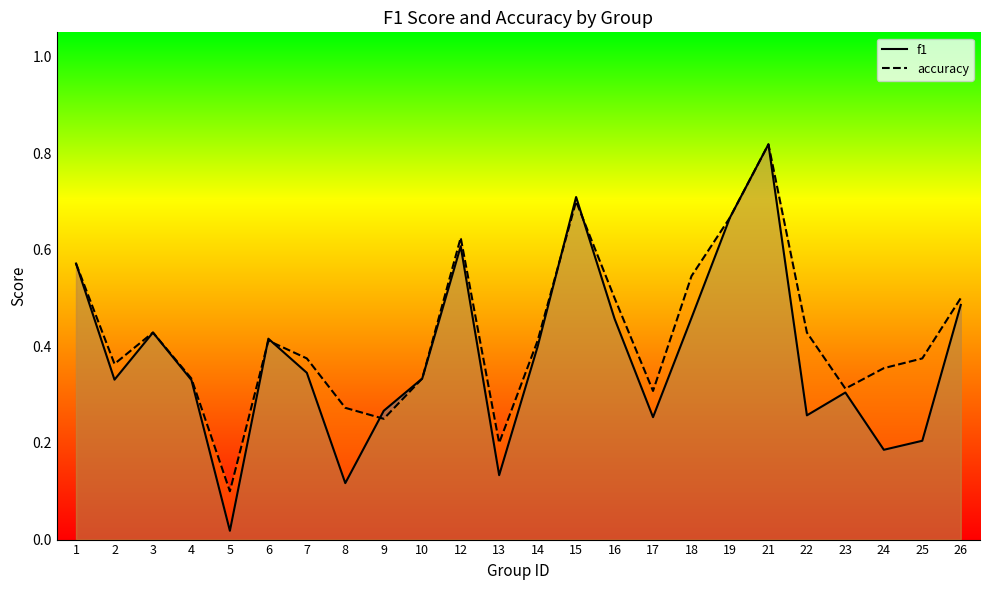

Does the chart have visible grid lines?

No